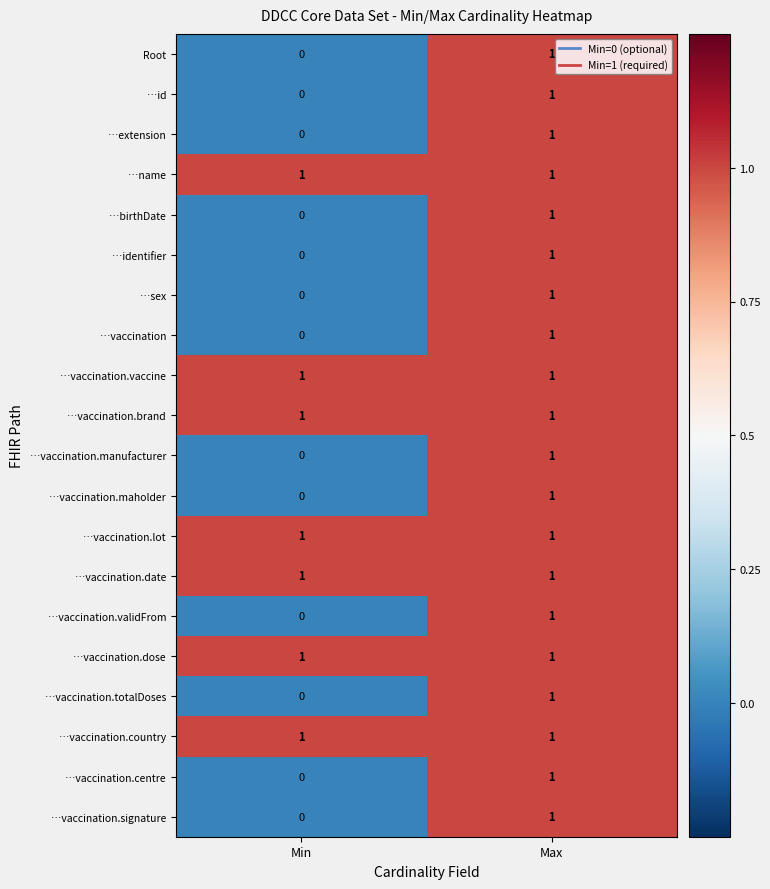

Is the value of …vaccination.brand at Min greater than the value of Root at Min?

Yes